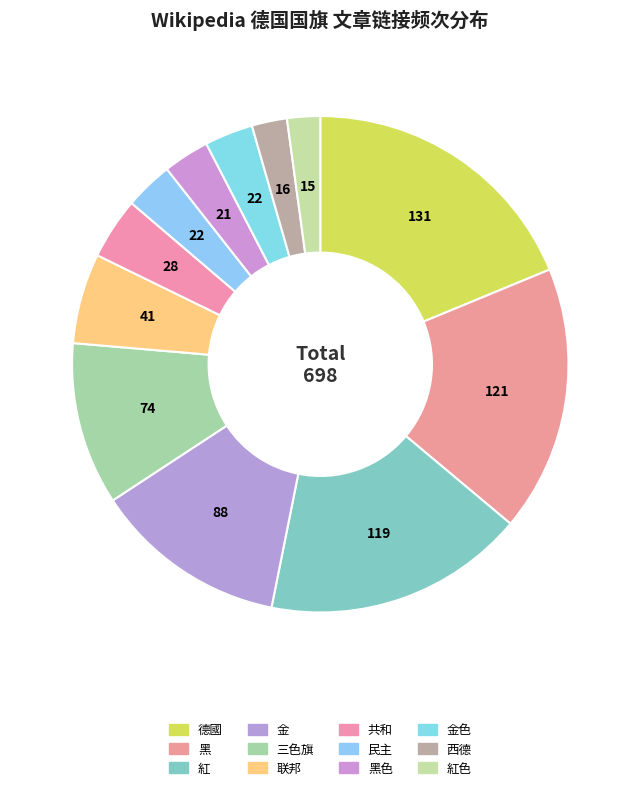

Count the number of slices in the pie.

12